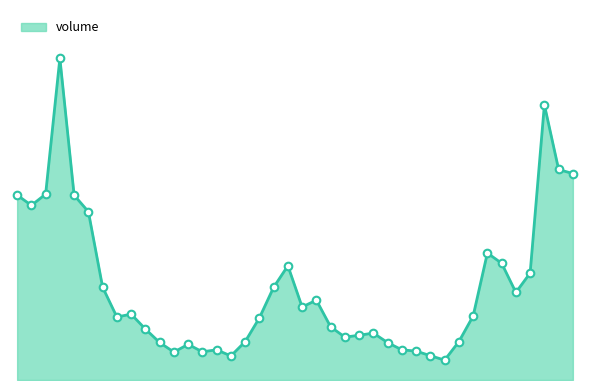

Is the value of volume_line at 35 greater than the value of volume_markers at 33?

No